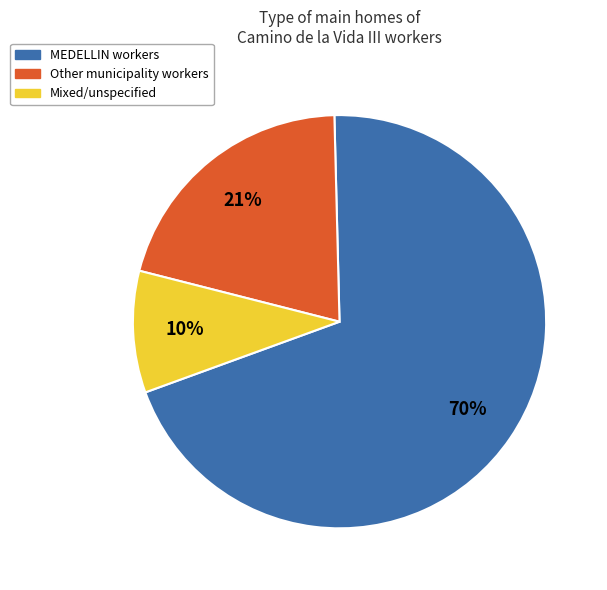

To the nearest percent, what is the average slice percentage?

33%